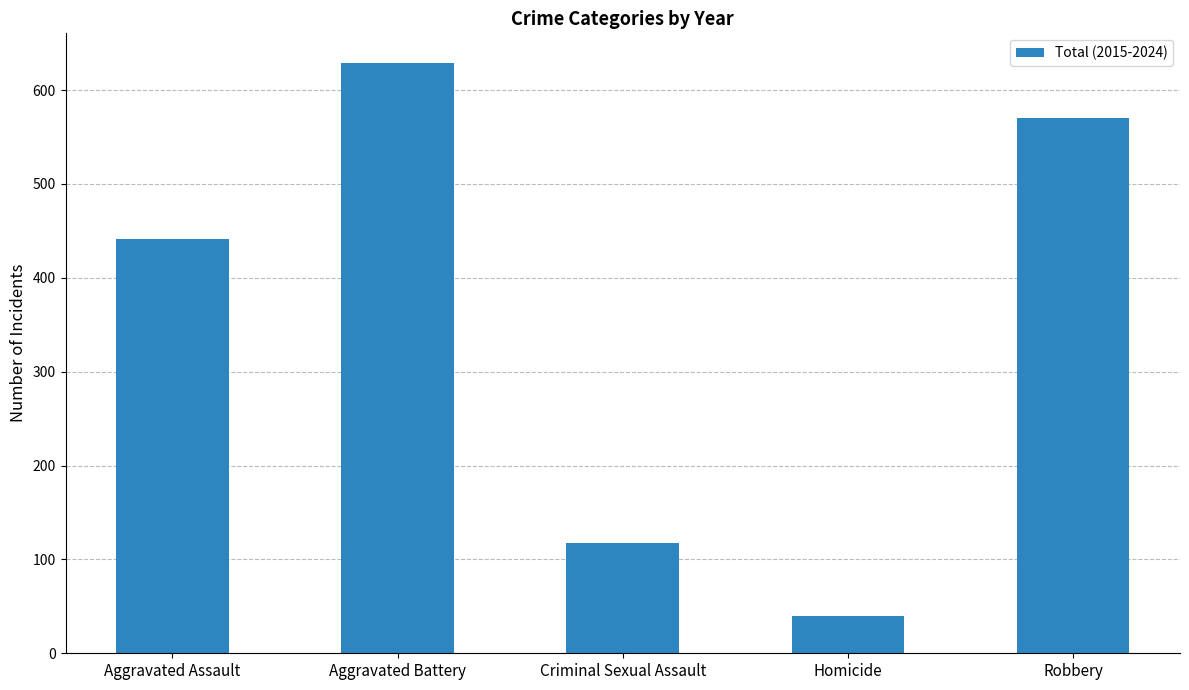

What is the average value?

359